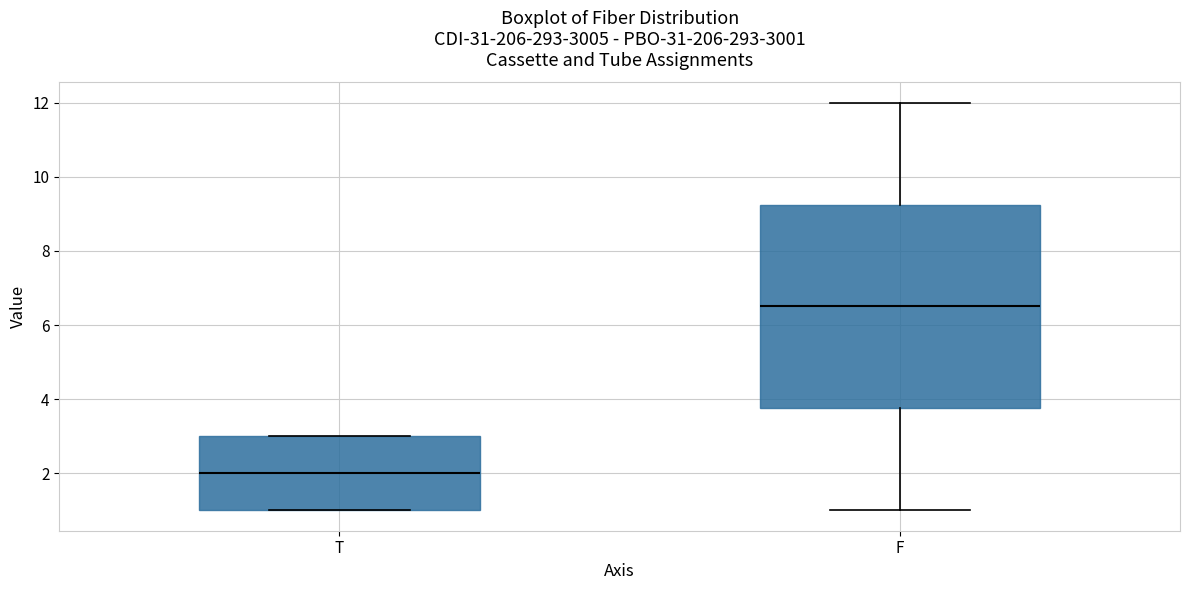

Comparing the boxes themselves (not the whiskers), which one is the tallest?

F